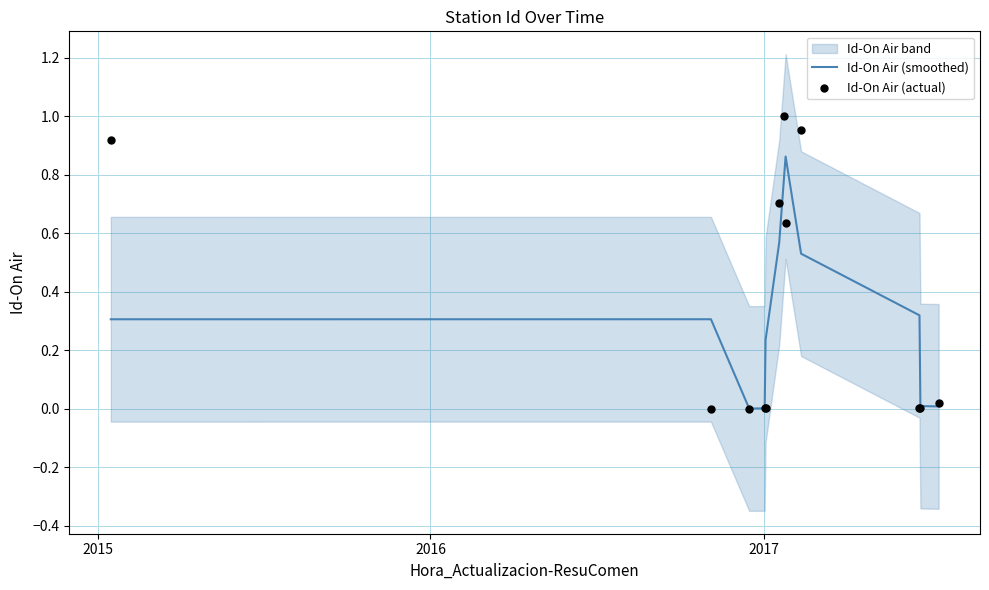

Which series has the widest spread of Y values?

Id-On Air (actual)